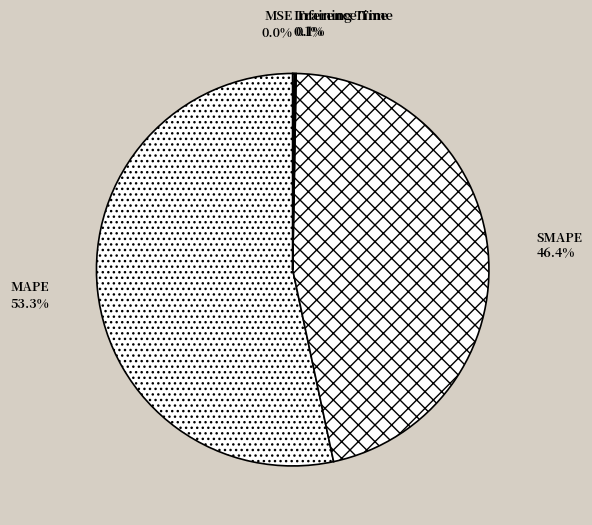

What is the largest slice in the pie chart?

MAPE